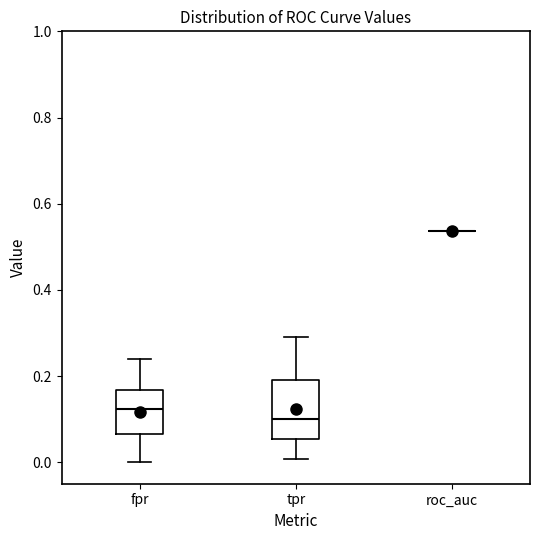

Comparing the boxes themselves (not the whiskers), which one is the tallest?

tpr